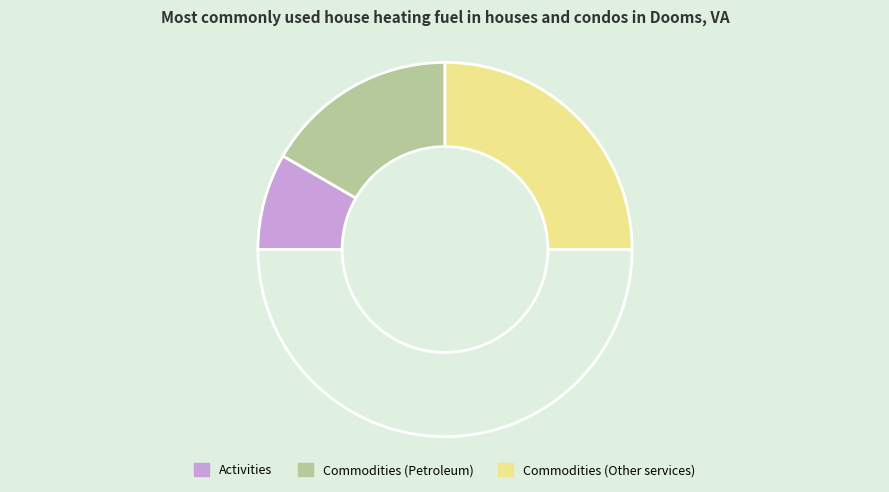

How many slices are in this pie chart?

4